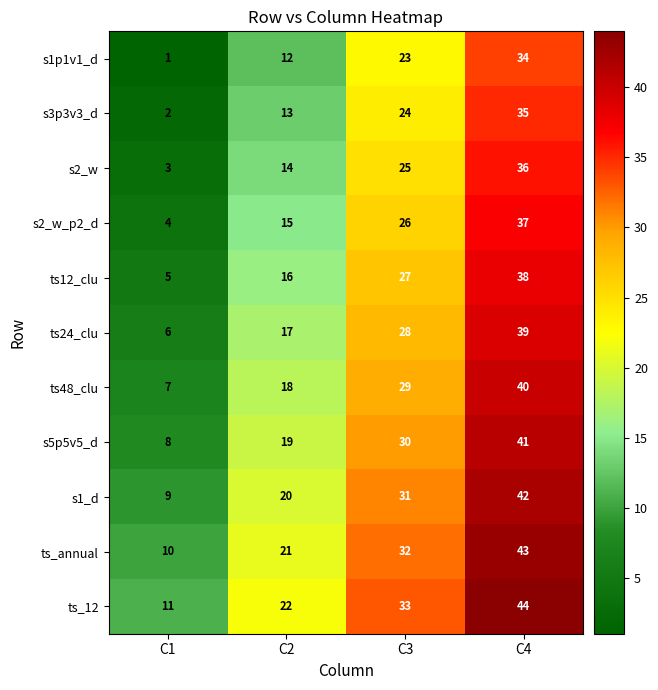

What is the difference between the ts_12 values at C3 and C4?

11